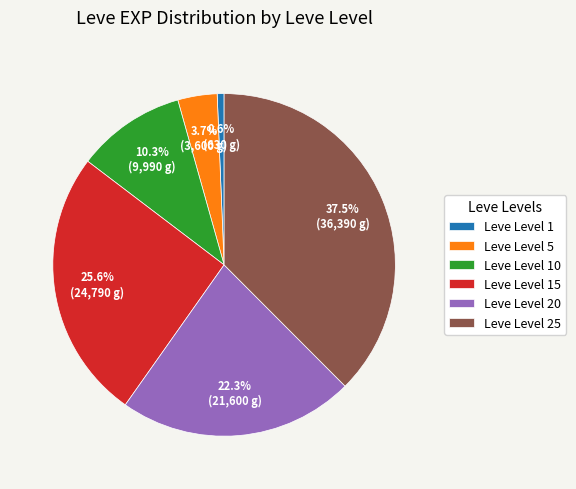

Which slice is the largest?

Leve Level 25